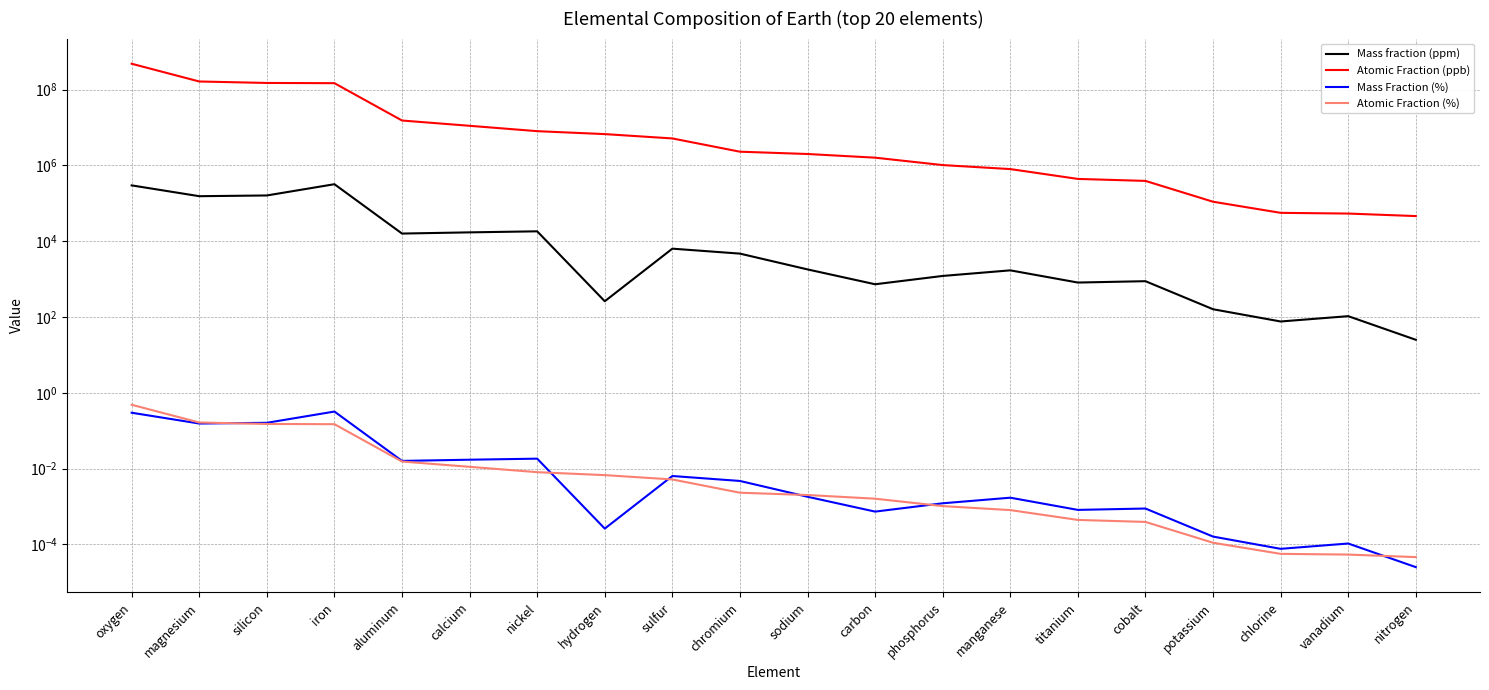

Does the chart display data point markers on the line(s)?

No